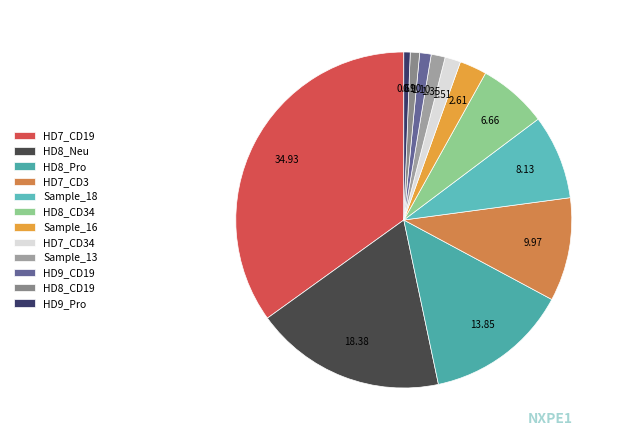

To the nearest percent, what is the average slice percentage?

8%